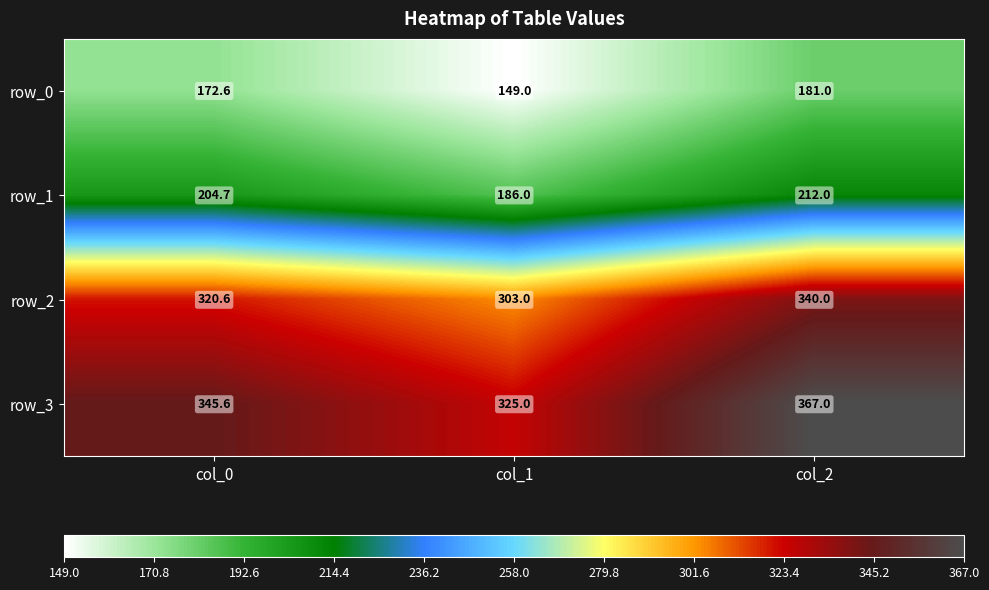

List the series in order of their peak value, lowest first.

row_0, row_1, row_2, row_3